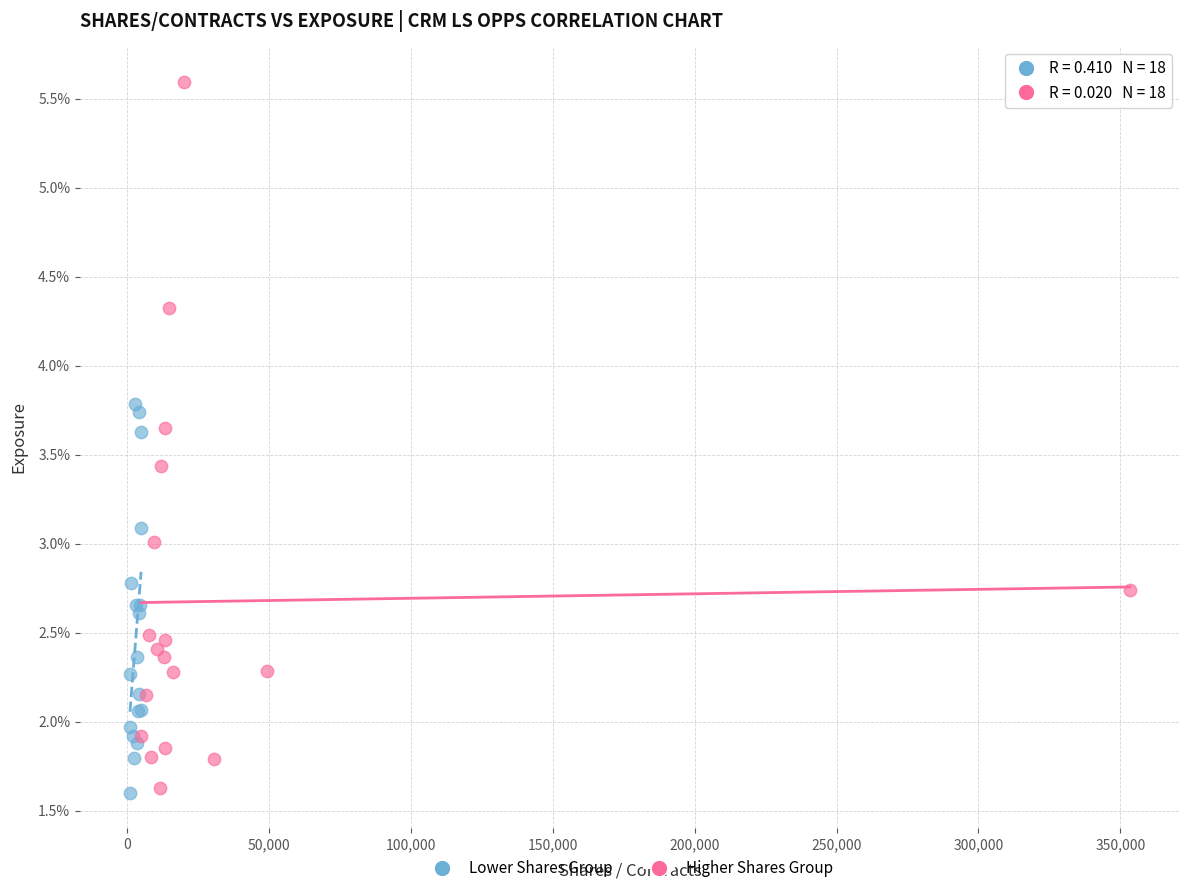

Which series contains the highest Y value?

Higher Shares Group